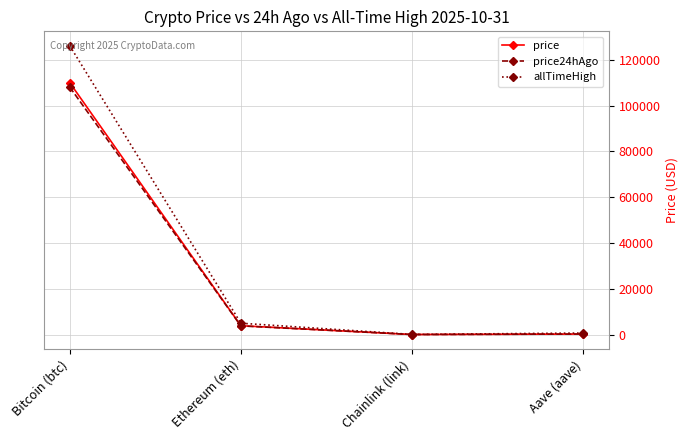

Which series changed the most between Bitcoin (btc) and Ethereum (eth)?

allTimeHigh